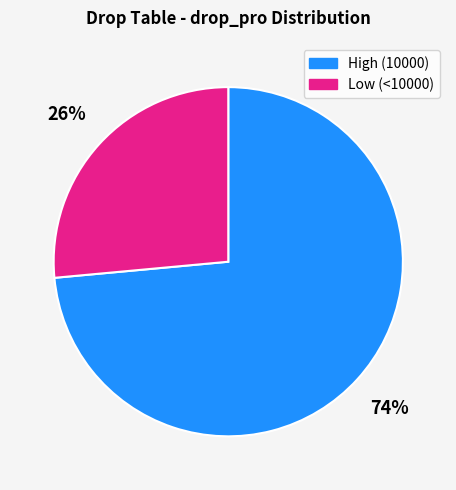

To the nearest percent, what is the average slice percentage?

50%